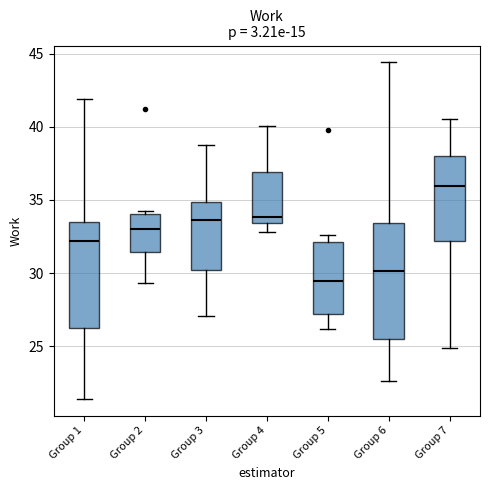

Reading left to right, read every box against the y-axis: the position of its median line, the range the box covers, and the ends of its whiskers. The values are not printed on the chart, so give them approximately, as read against the axis.

Group 1: median 32.0, box 26.5 to 33.5, whiskers 21.5 to 42.0
Group 2: median 33.0, box 31.5 to 34.0, whiskers 29.5 to 34.5
Group 3: median 33.5, box 30.0 to 35.0, whiskers 27.0 to 38.5
Group 4: median 34.0, box 33.5 to 37.0, whiskers 33.0 to 40.0
Group 5: median 29.5, box 27.0 to 32.0, whiskers 26.0 to 32.5
Group 6: median 30.0, box 25.5 to 33.5, whiskers 22.5 to 44.5
Group 7: median 36.0, box 32.0 to 38.0, whiskers 25.0 to 40.5